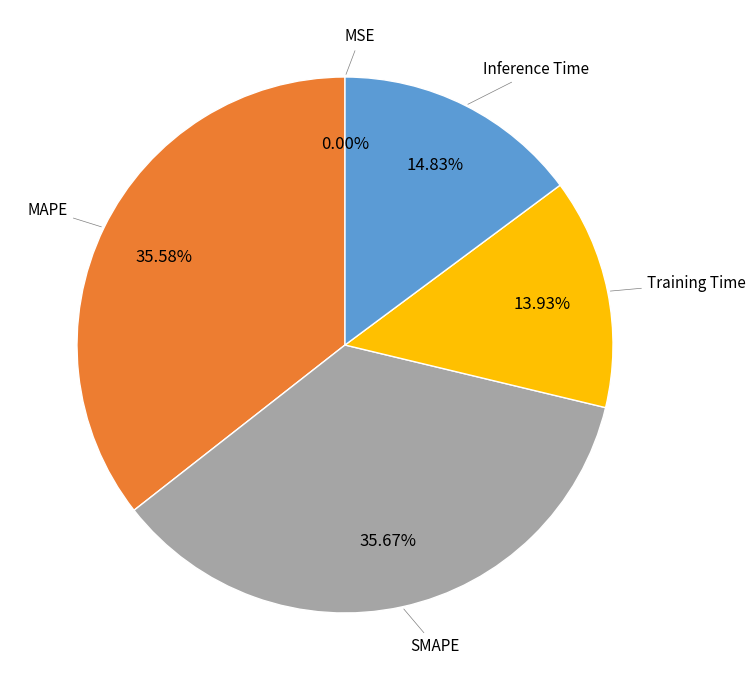

Is it true that Inference Time is 1% of the pie?

False